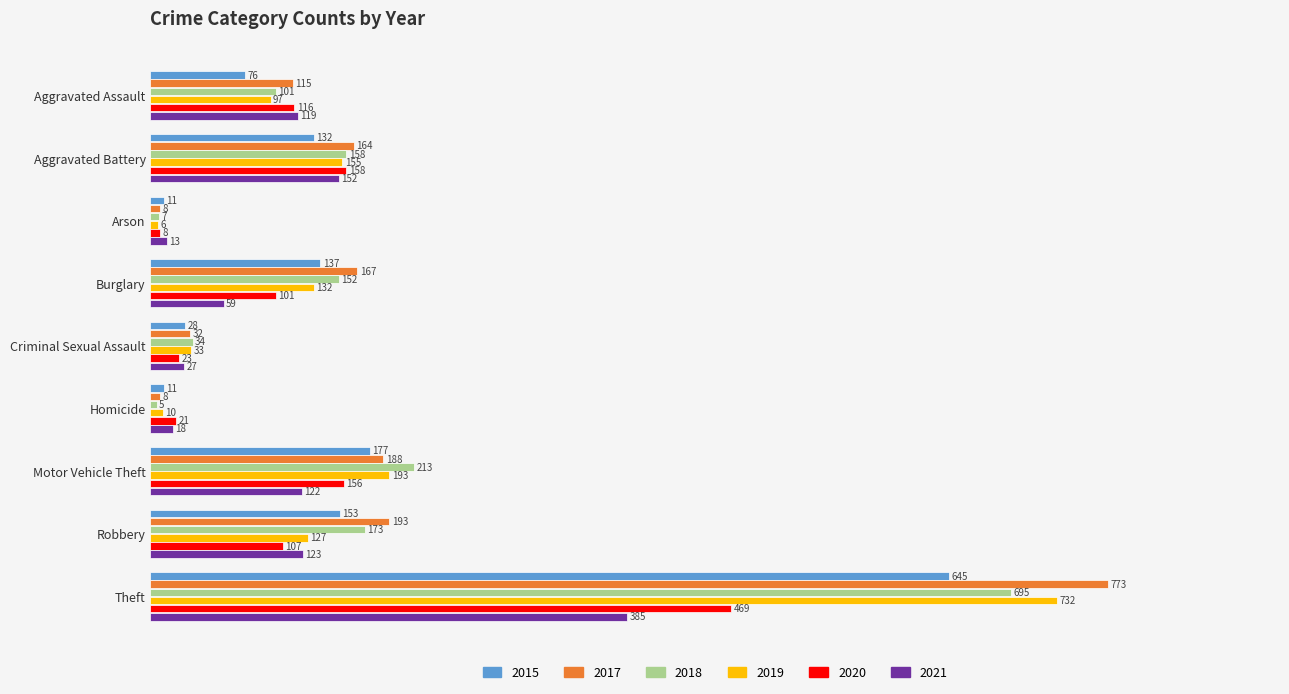

Between Aggravated Battery and Burglary, which series saw the biggest shift?

2021